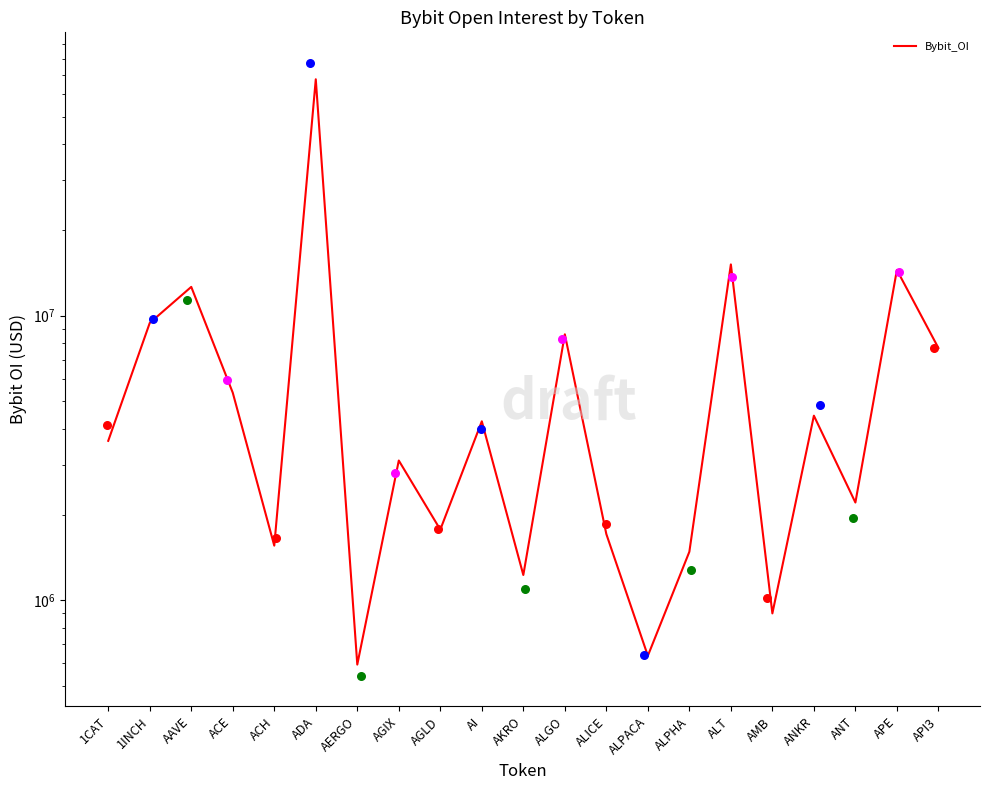

Which has a higher value, AGLD or AAVE?

AAVE